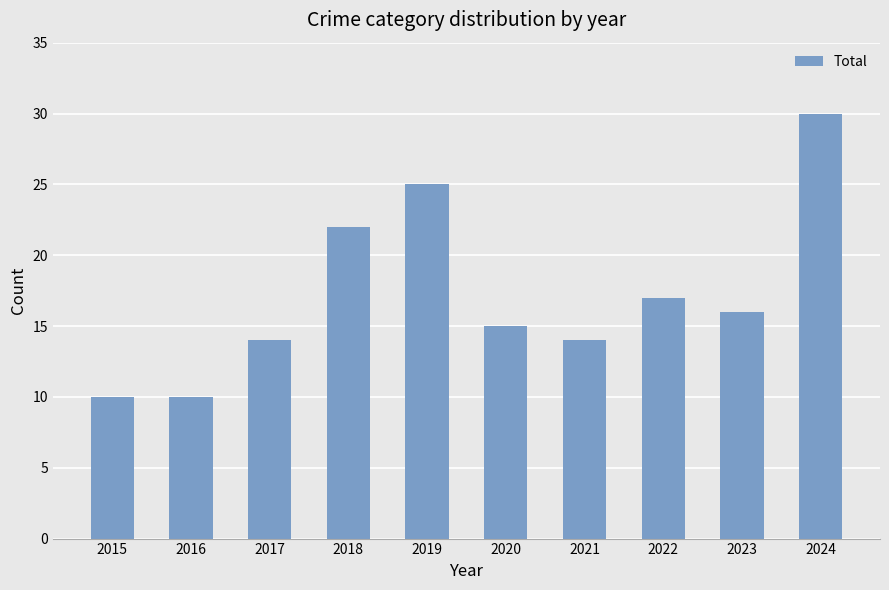

Is it true that the value at 2021 is 14?

True